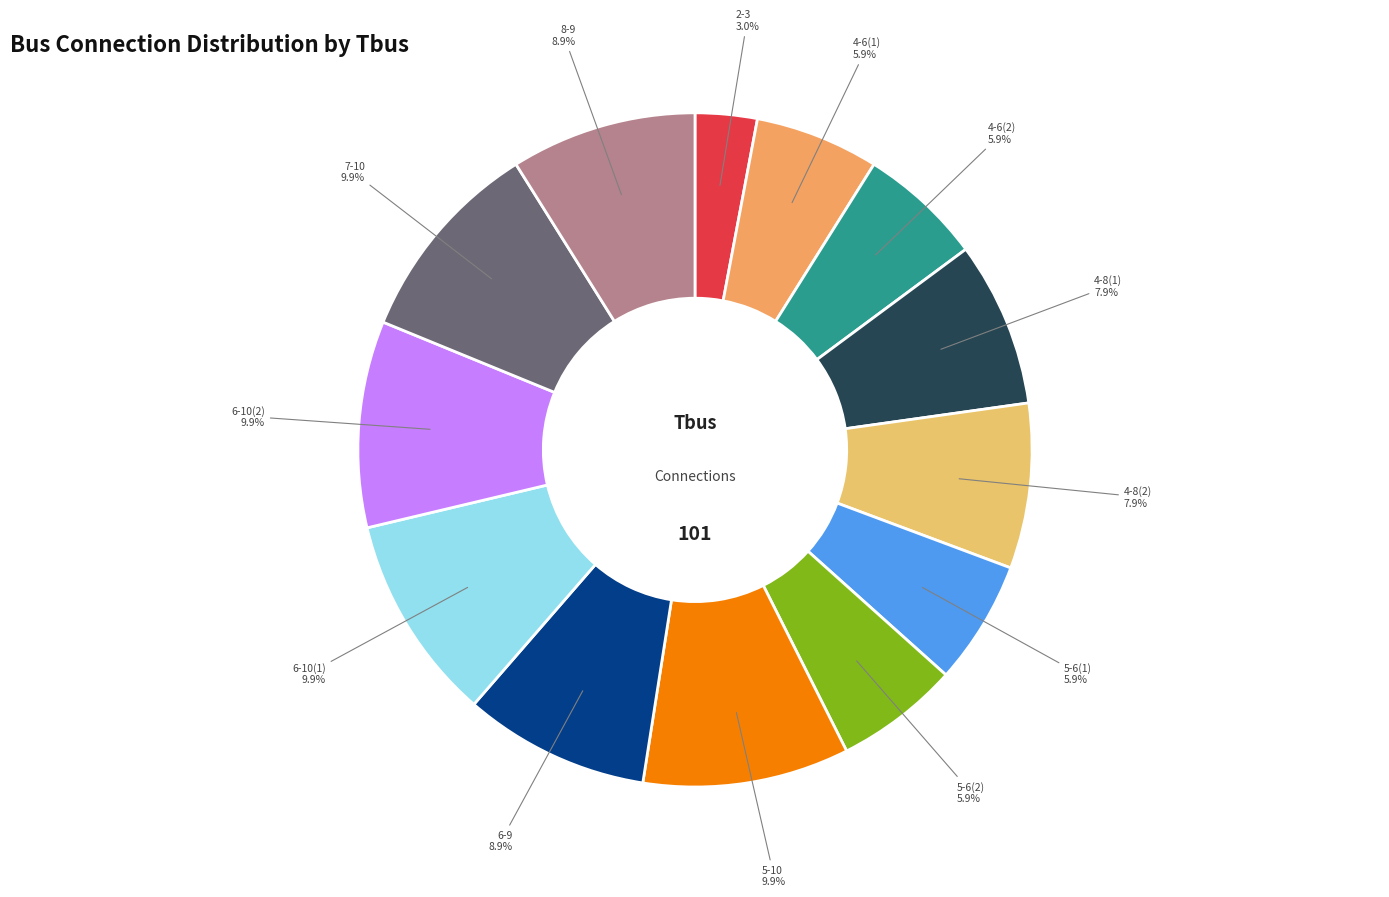

Is there any slice that represents more than half of the pie?

No